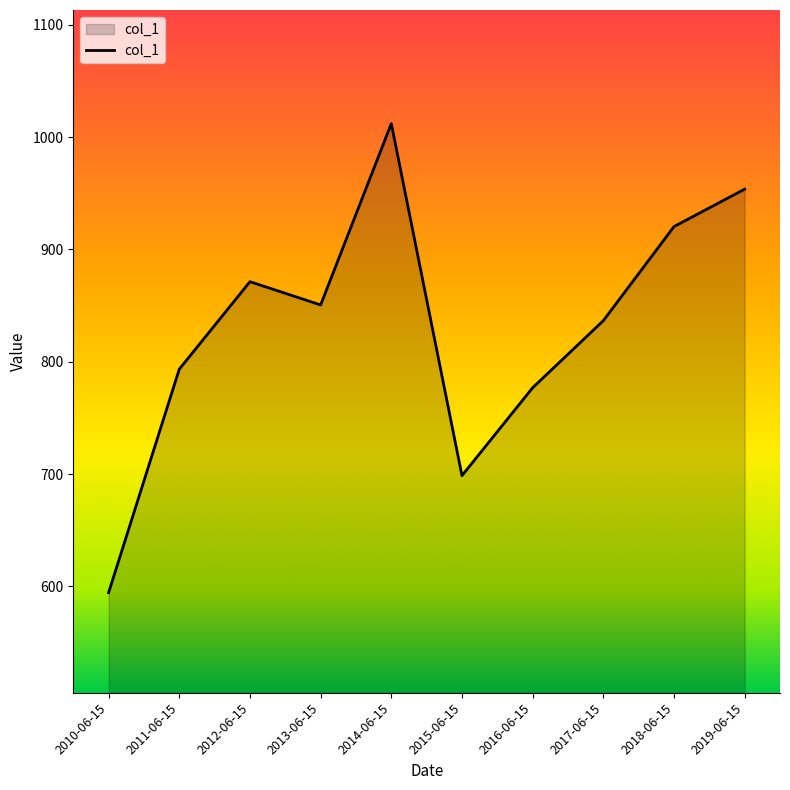

Which category has the highest value across all series?

2014-06-15